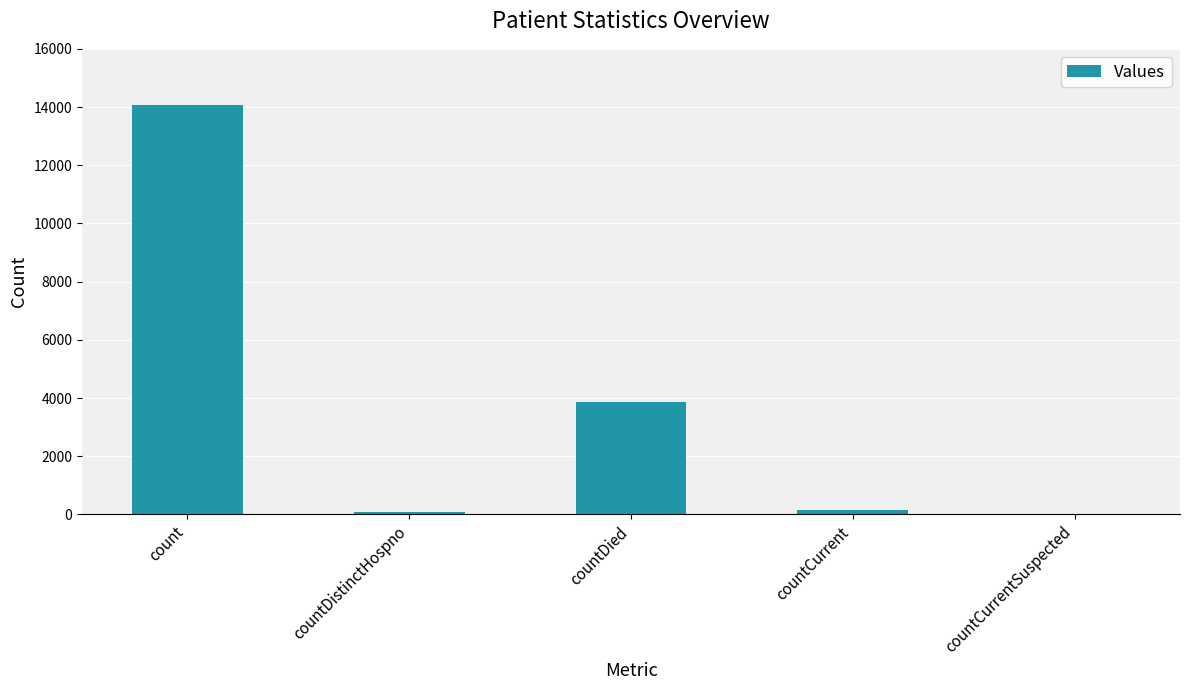

Read the value at countDistinctHospno.

66